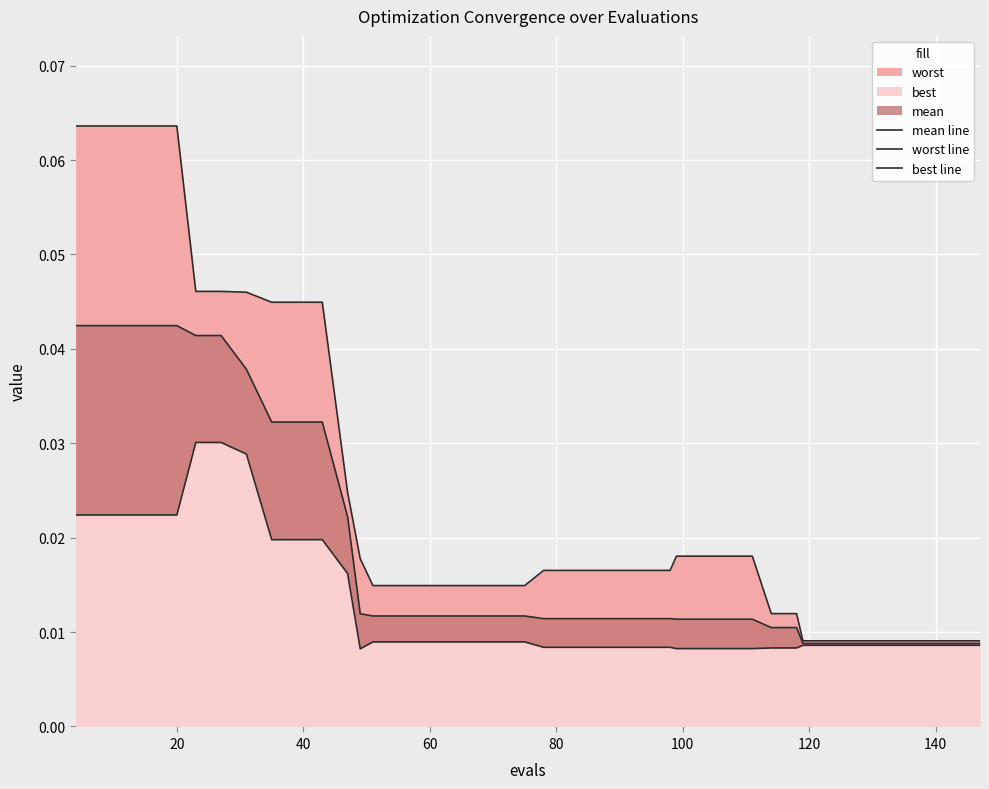

True or false: worst line and best line intersect in this chart.

False